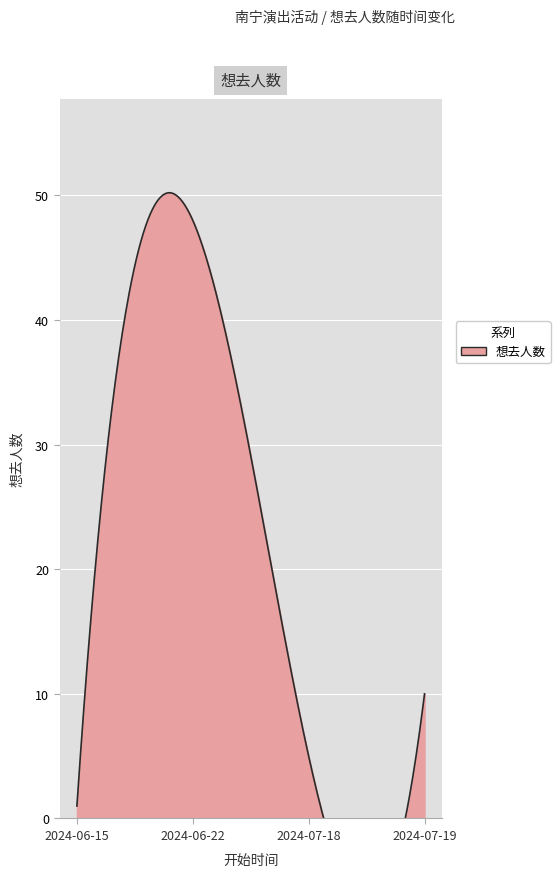

Between 2024-06-15 and 2024-06-22, which is larger?

2024-06-22